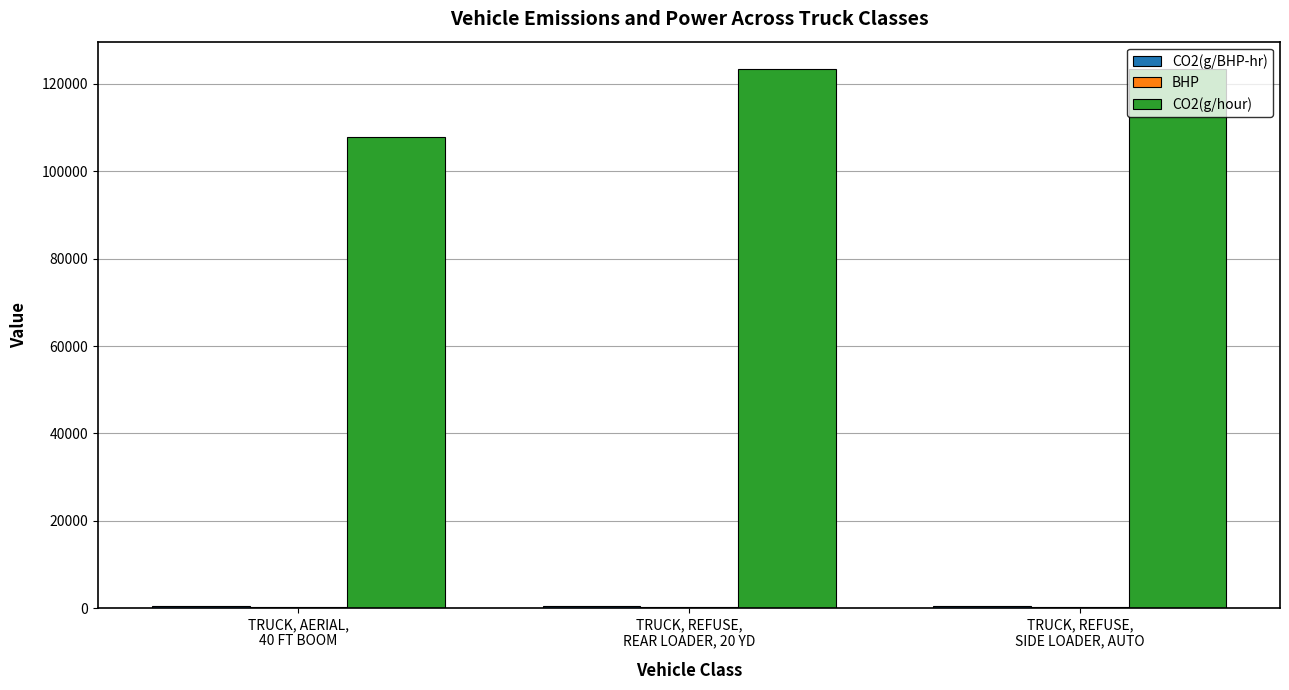

What is the greatest value displayed?

123500